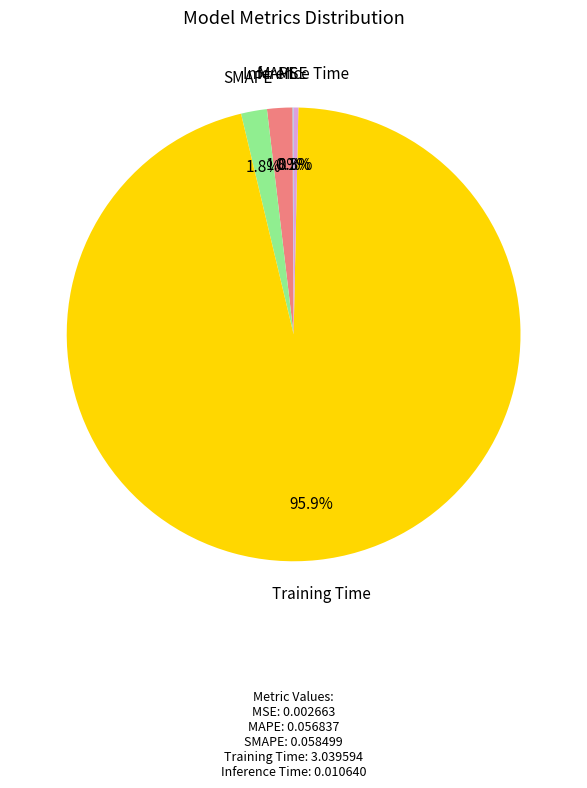

How much of the chart is everything except Inference Time?

99.7%